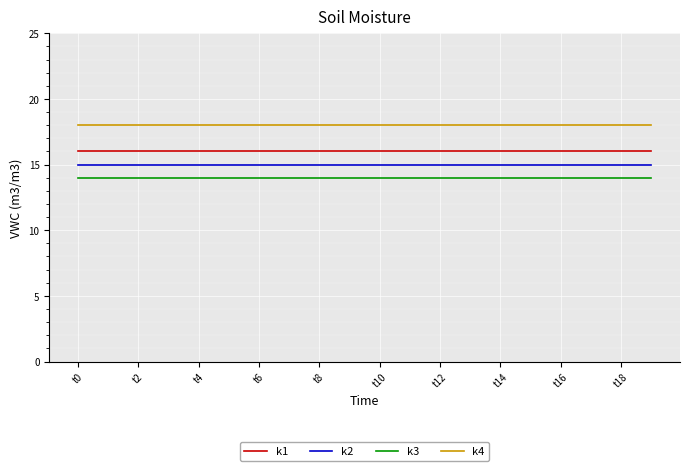

Rank the series by their maximum value, from highest to lowest.

k4, k1, k2, k3